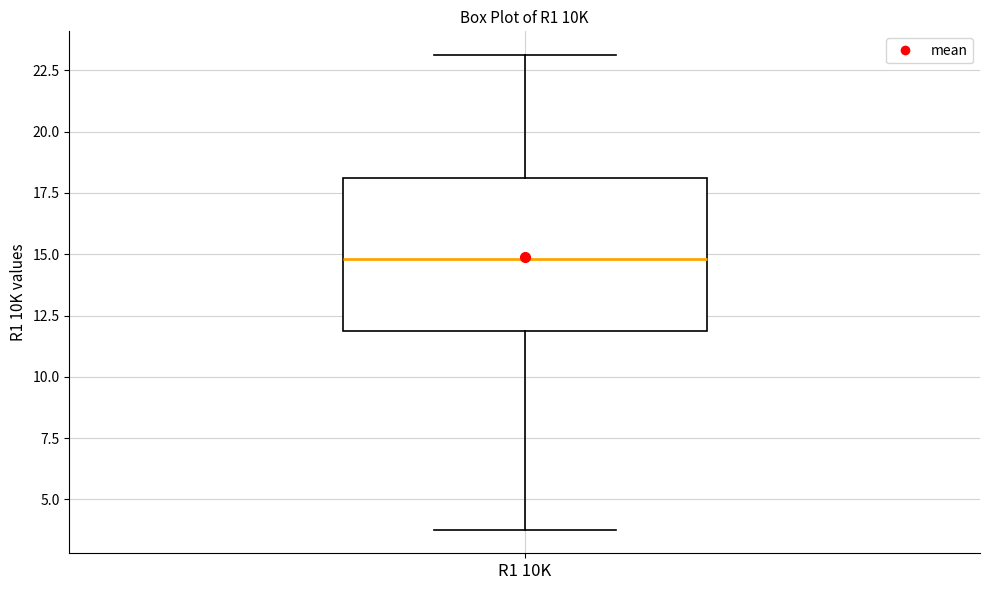

Read this box plot against the y-axis: the position of the median line, the range covered by the box, and the ends of both whiskers. The values are not printed on the chart, so give them approximately, as read against the axis.

median 15, box 12 to 18, whiskers 4 to 23